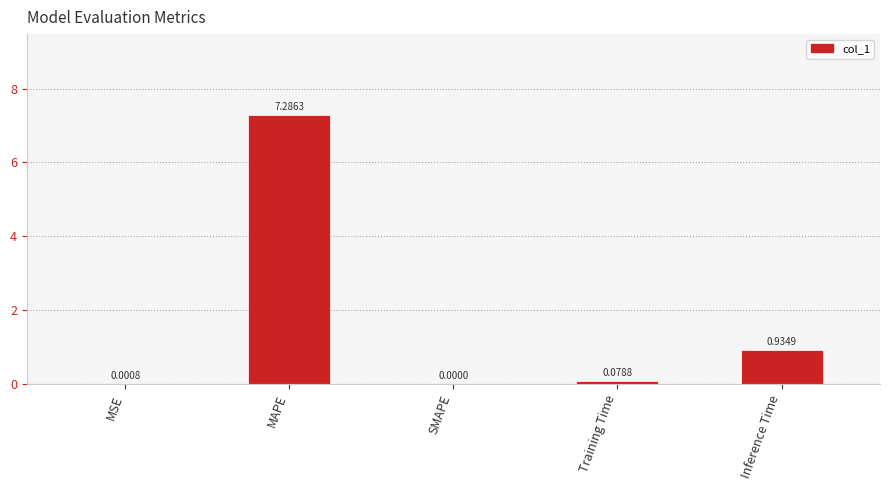

What is the difference between the values at MSE and MAPE?

7.3